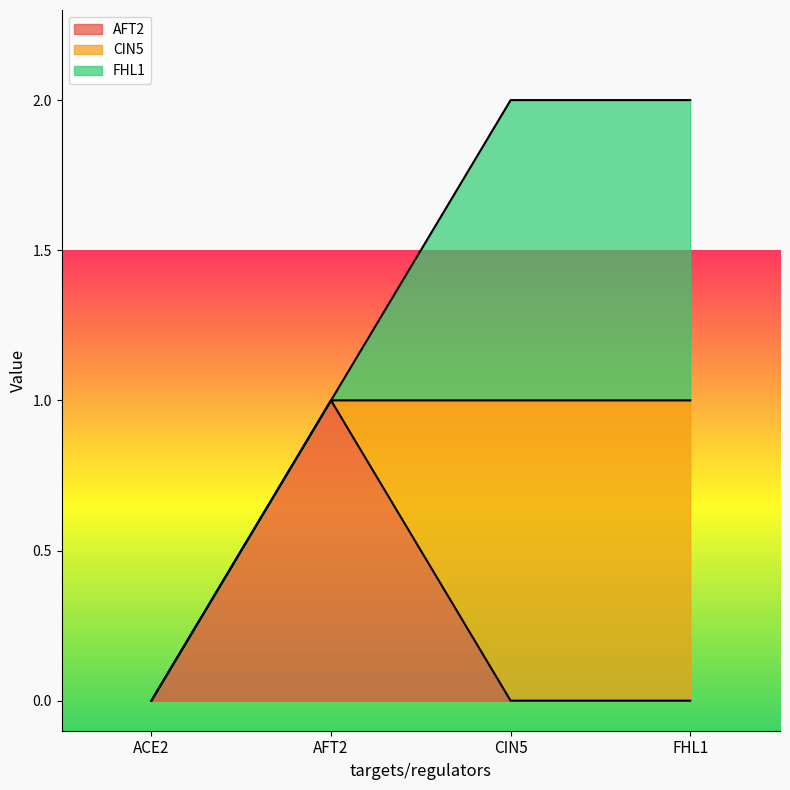

What is the label of the 4th point from the left?

FHL1